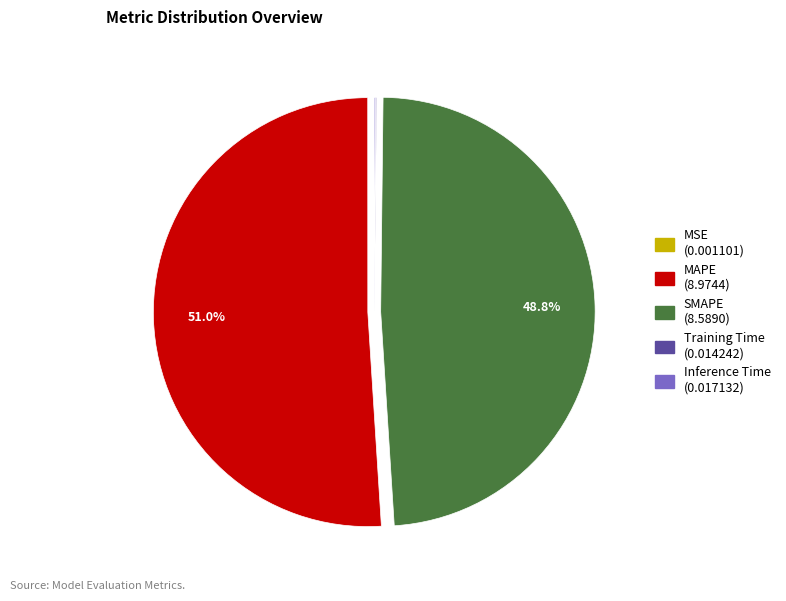

What is the largest slice in the pie chart?

MAPE